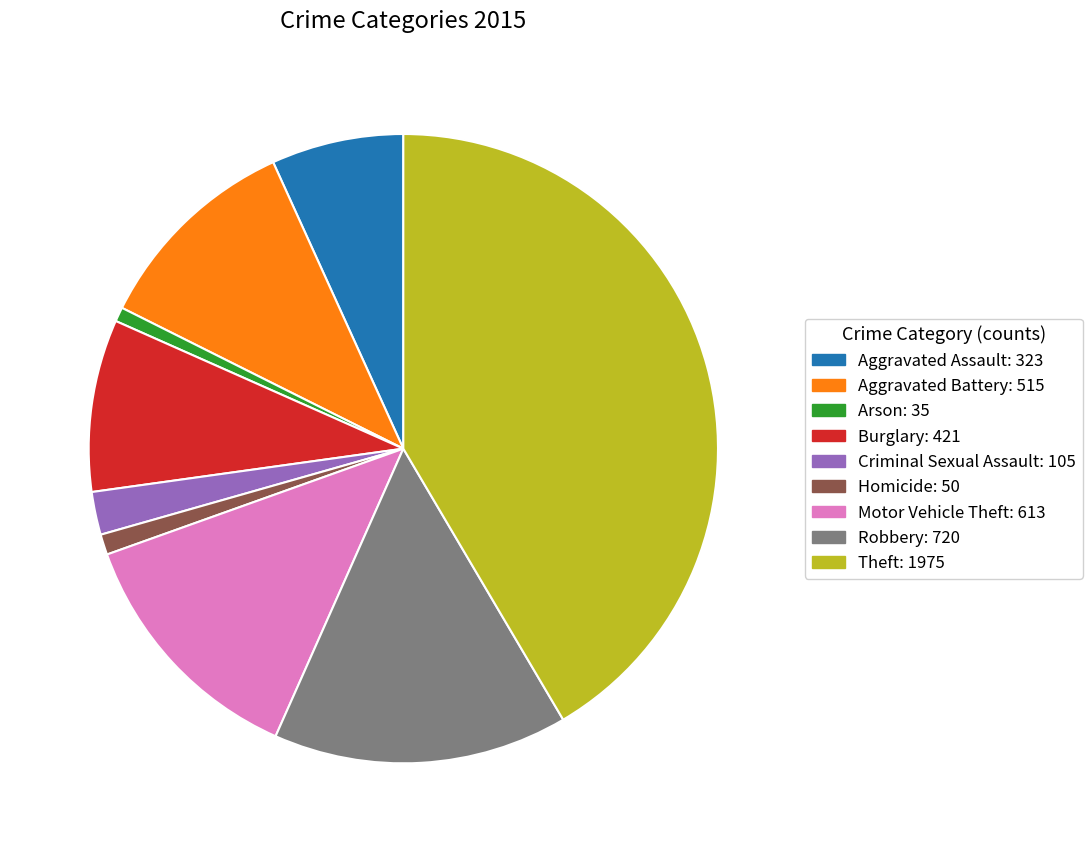

Combined, do Burglary and Homicide account for over 50%?

No